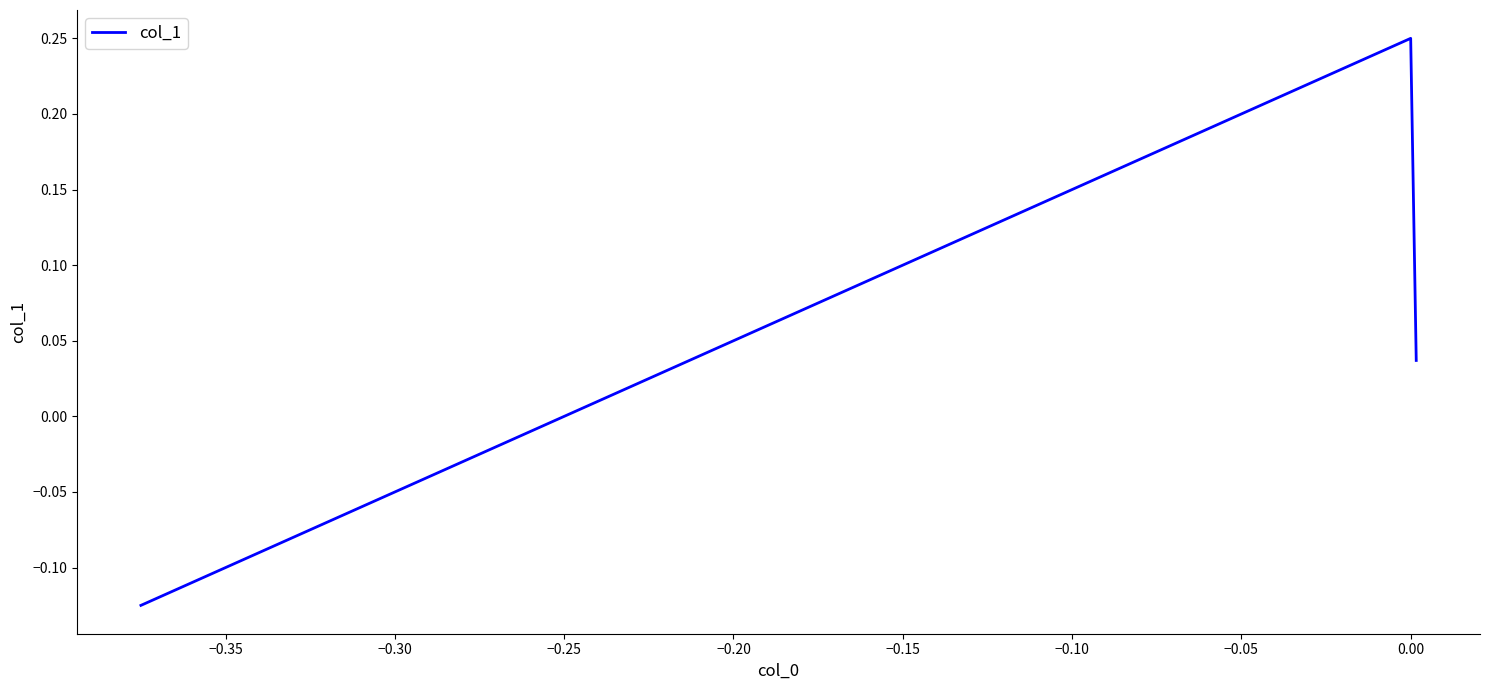

How many categories are shown in the chart?

3